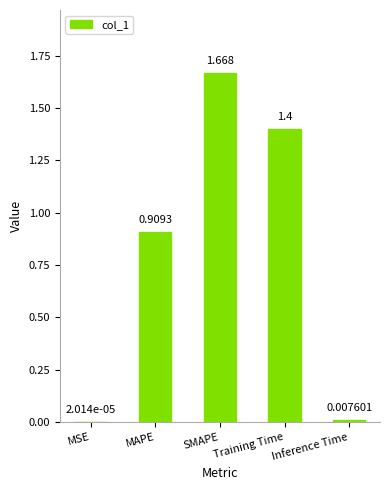

Between MAPE and Training Time, which is larger?

Training Time